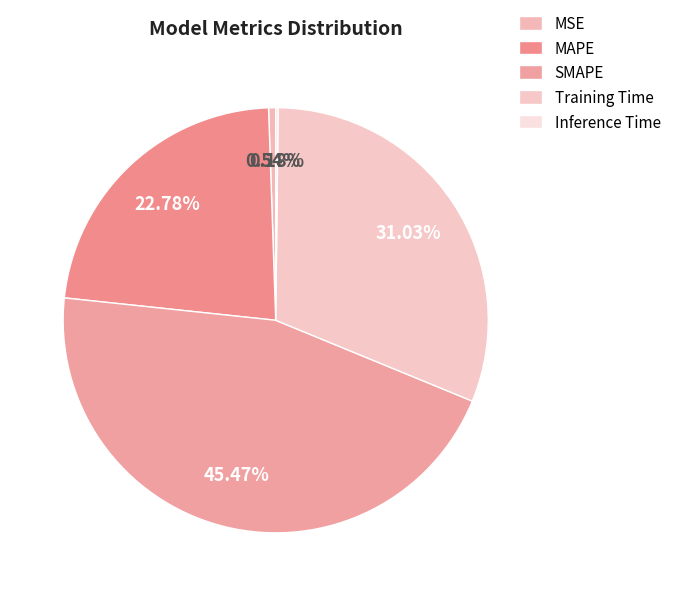

How many slices are in this pie chart?

5